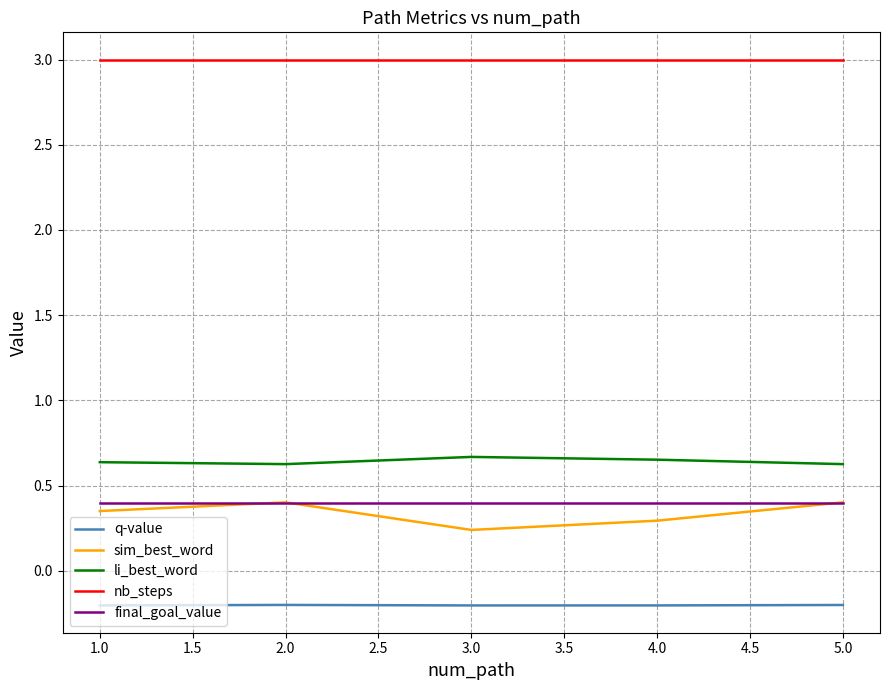

Is it true that q-value equals -0.2 at 1.0?

True